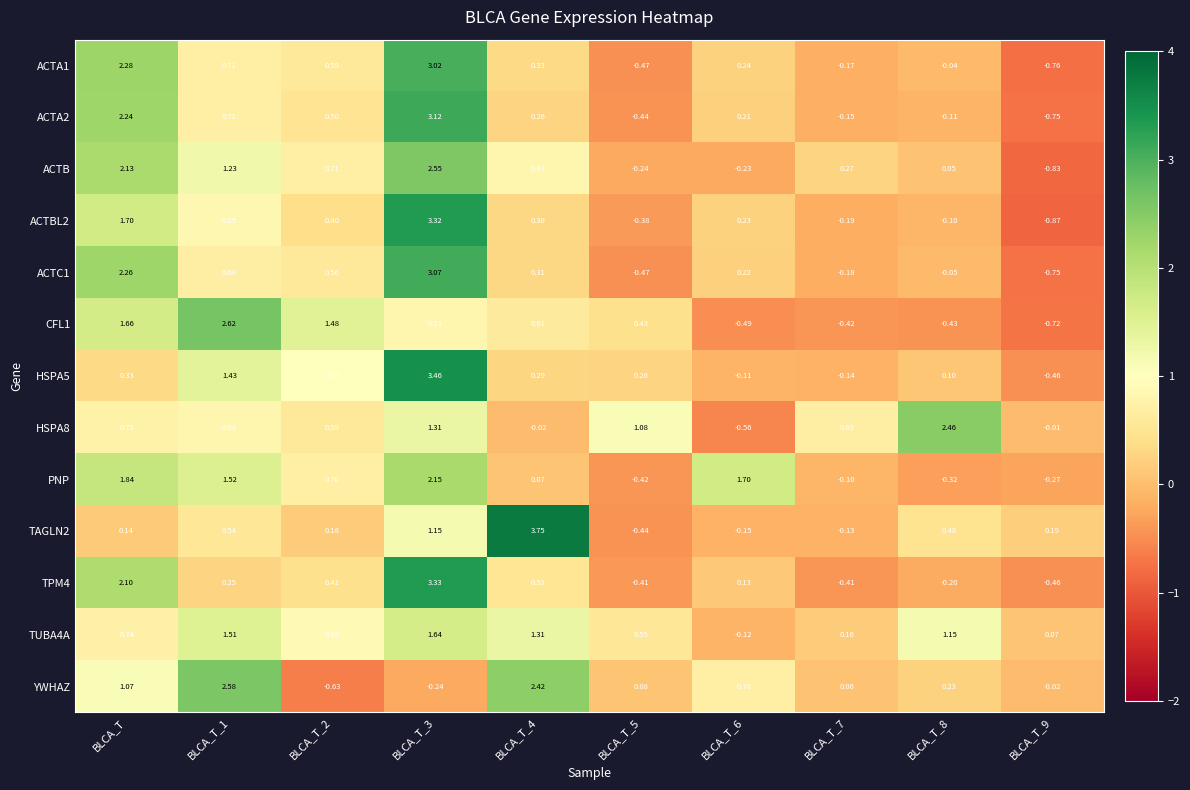

At which label does HSPA8 first exceed 0?

BLCA_T